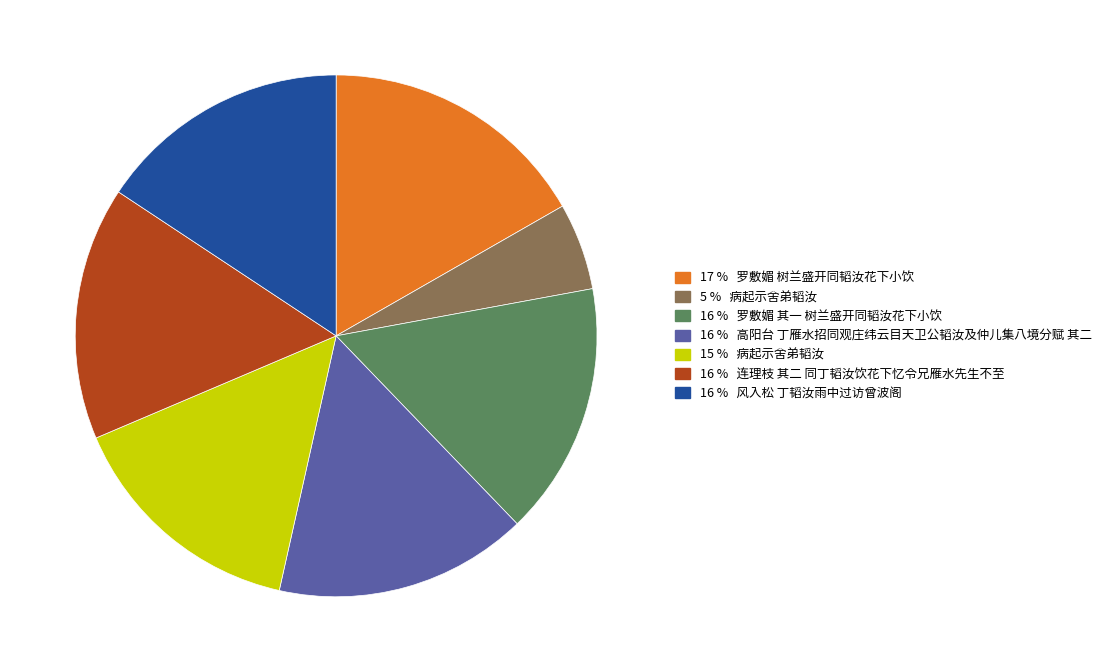

Does any single category account for the majority?

No